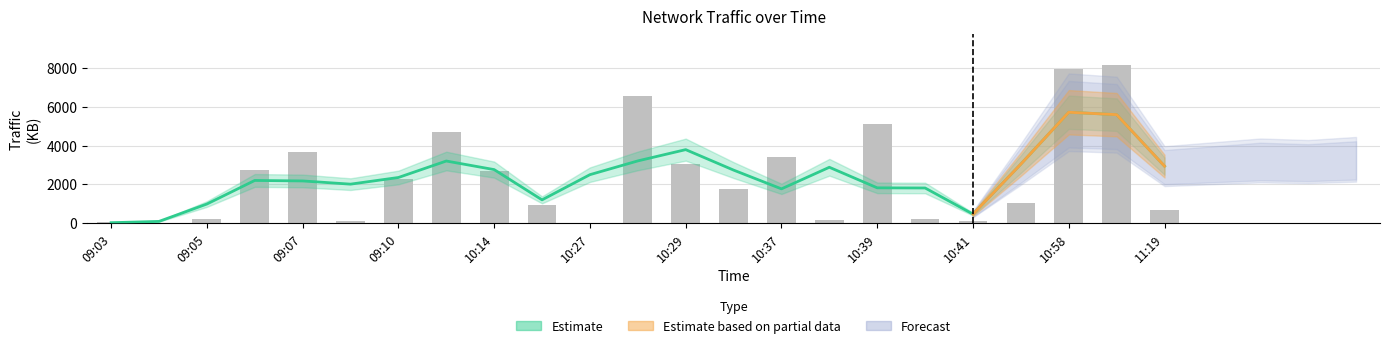

Rank the categories by value from highest to lowest.

2017-11-01 10:59, 2017-11-01 10:58, 2017-11-01 10:28, 2017-11-01 10:39, 2017-11-01 10:13, 2017-11-01 09:07, 2017-11-01 10:37, 2017-11-01 10:29, 2017-11-01 09:06, 2017-11-01 10:14, 2017-11-01 09:10, 2017-11-01 10:32, 2017-11-01 10:57, 2017-11-01 10:25, 2017-11-01 11:19, 2017-11-01 10:40, 2017-11-01 09:05, 2017-11-01 10:38, 2017-11-01 10:41, 2017-11-01 09:08, 2017-11-01 09:03, 2017-11-01 09:04, 2017-11-01 10:27